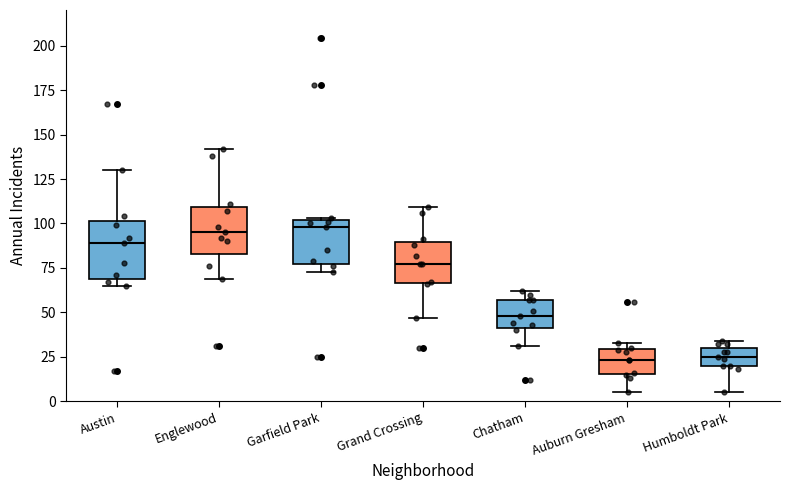

Comparing the boxes themselves (not the whiskers), which one is the tallest?

Austin